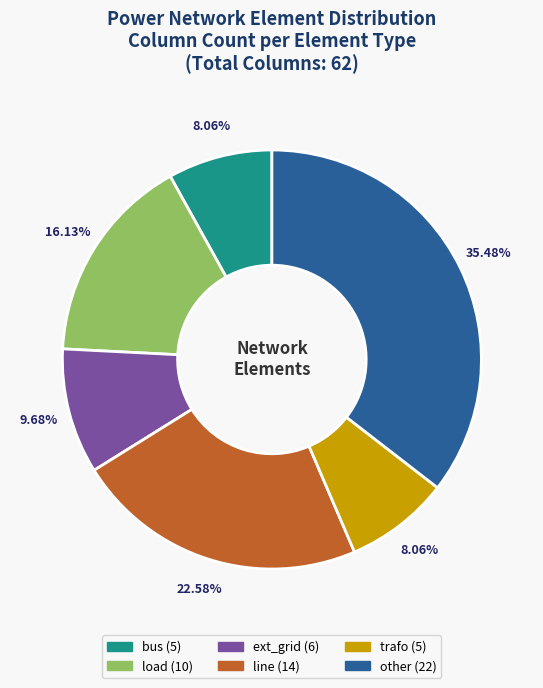

To the nearest percent, what percentage of the pie is trafo?

8%